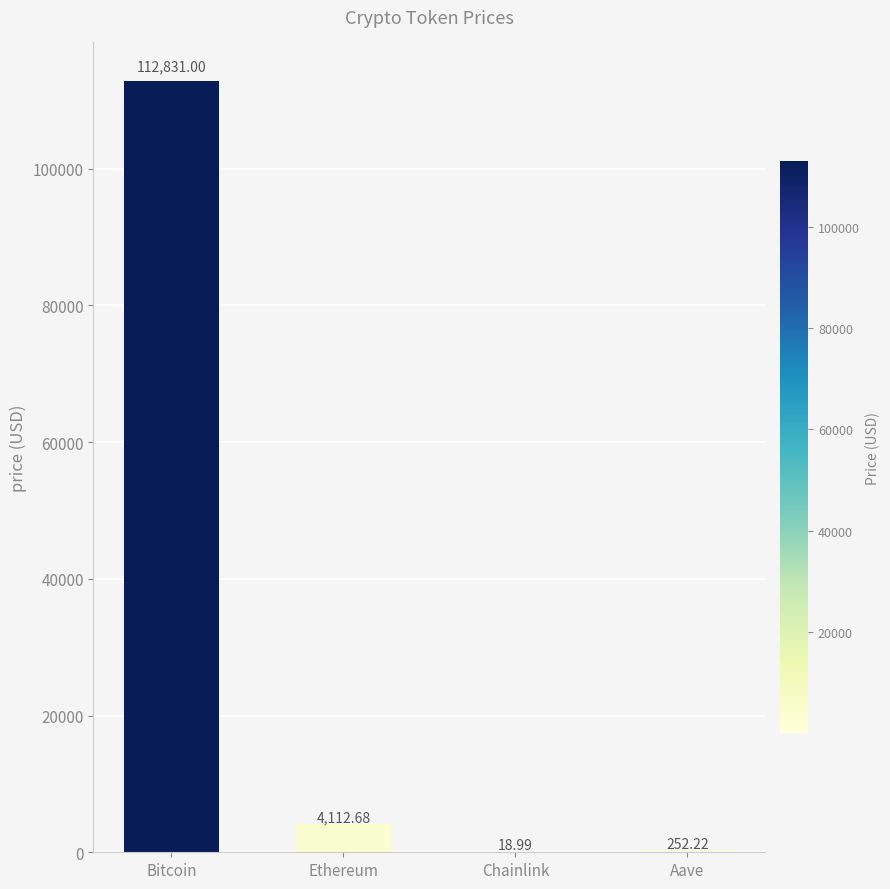

At which label does the data first exceed 4112?

Bitcoin